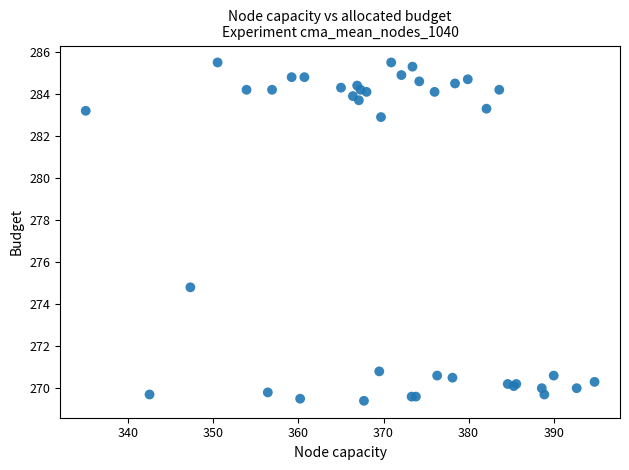

What Y value in the scatter plot is closest to 277?

274.8